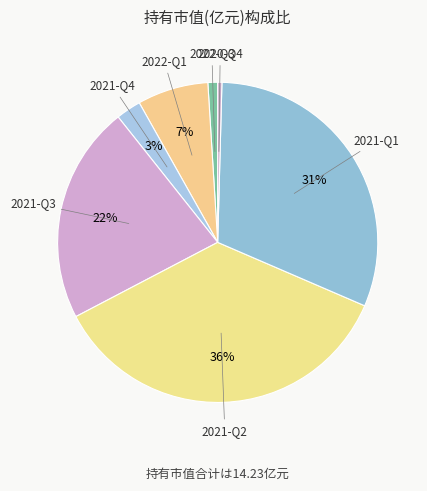

Which category has the biggest portion of the pie?

2021-Q2